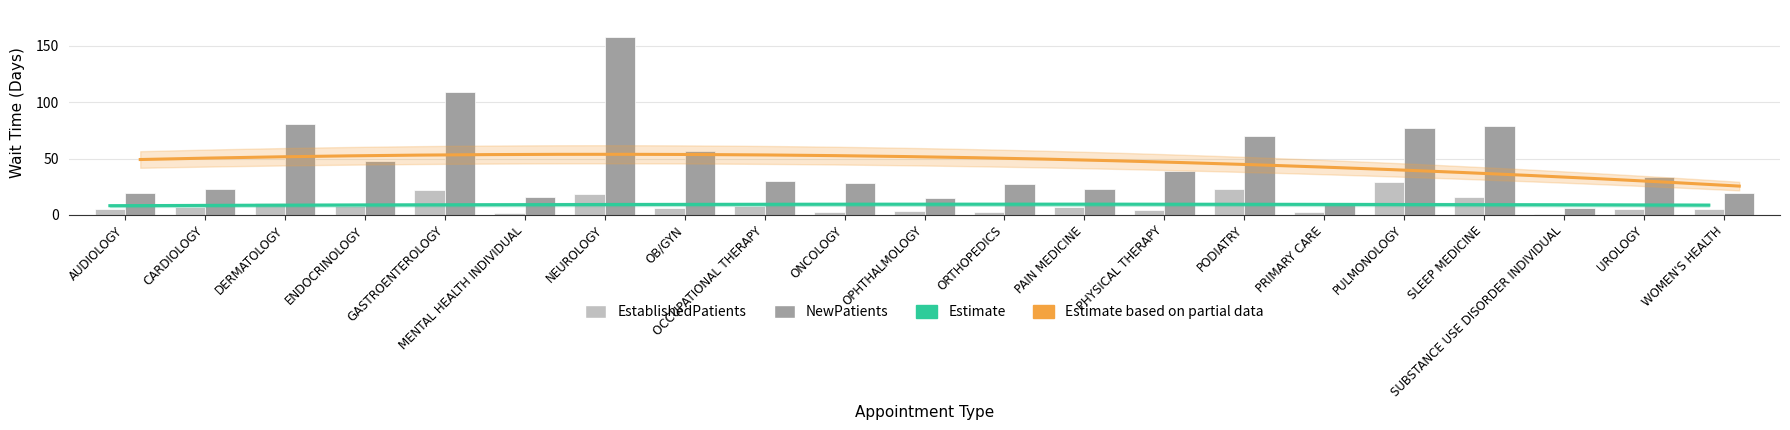

Is it true that NewPatients equals 9.9 at PRIMARY CARE?

True